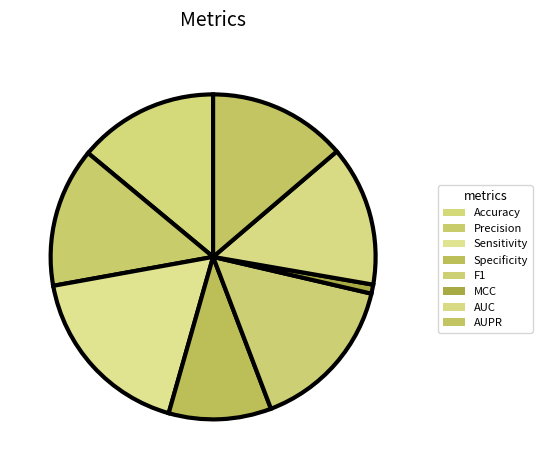

How many segments does this pie chart have?

8